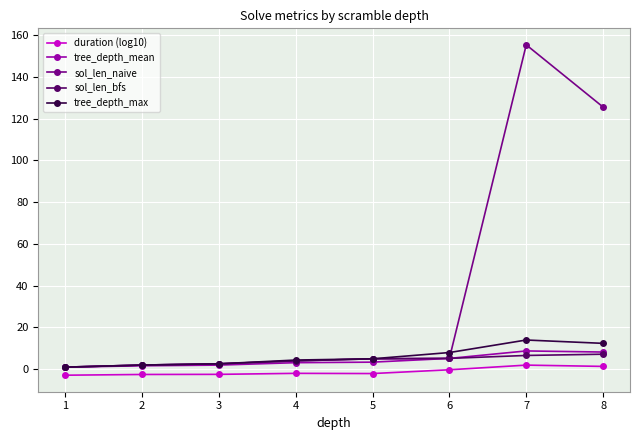

Which series has the largest range (max minus min)?

sol_len_naive